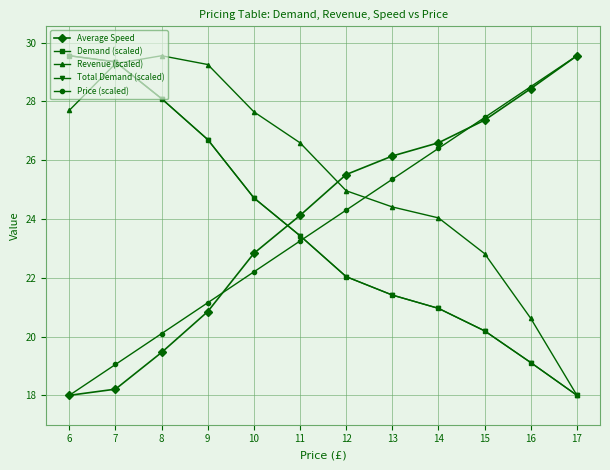

How many times do Average Speed and Total Demand (scaled) cross each other?

1